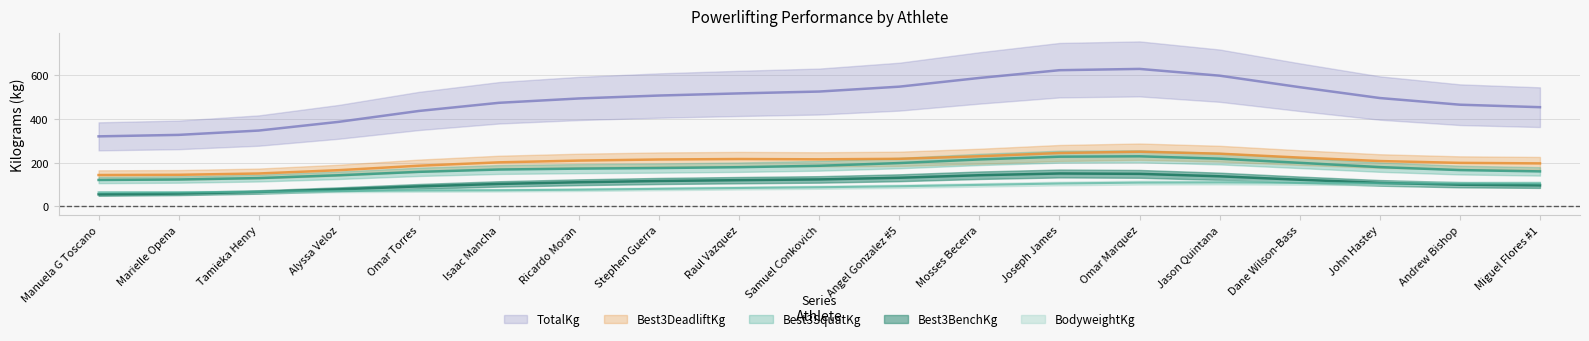

How many lines are shown in the chart?

5